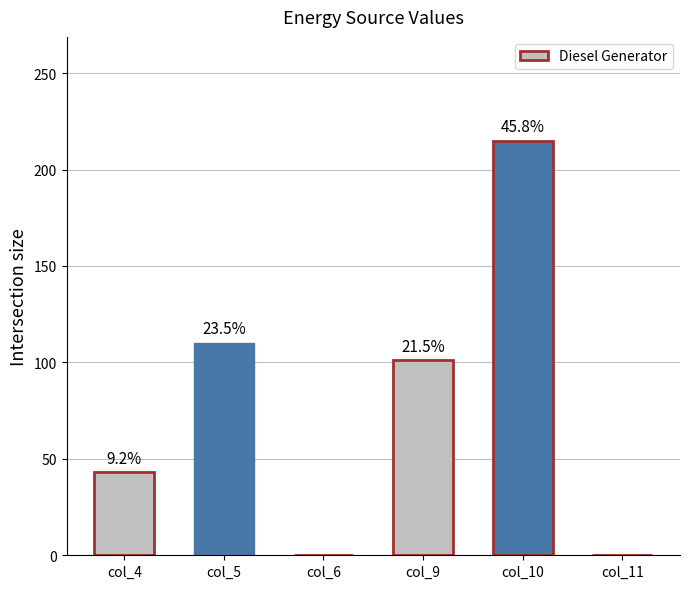

What is the greatest value displayed?

215